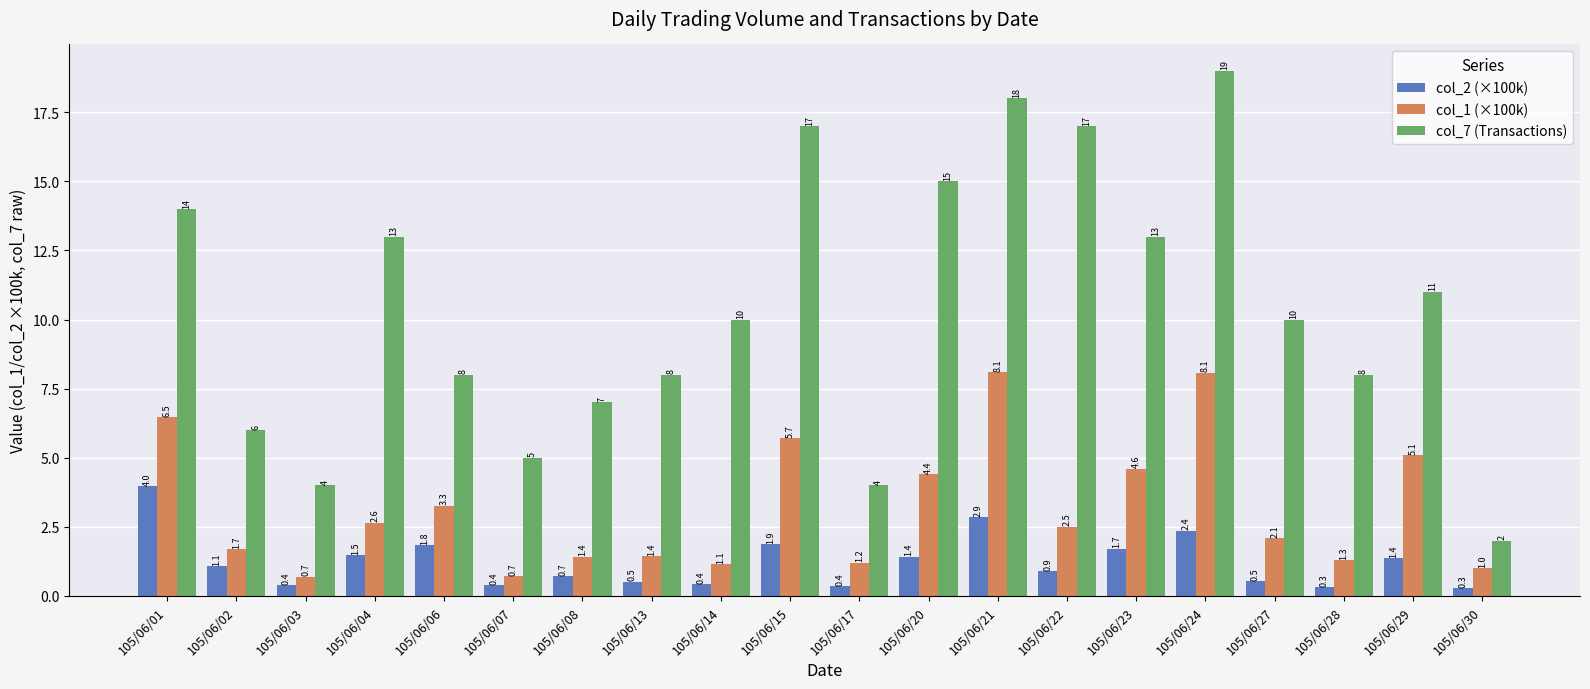

What is the sum of the col_1 (×100k) values at 105/06/28 and 105/06/02?

3.0